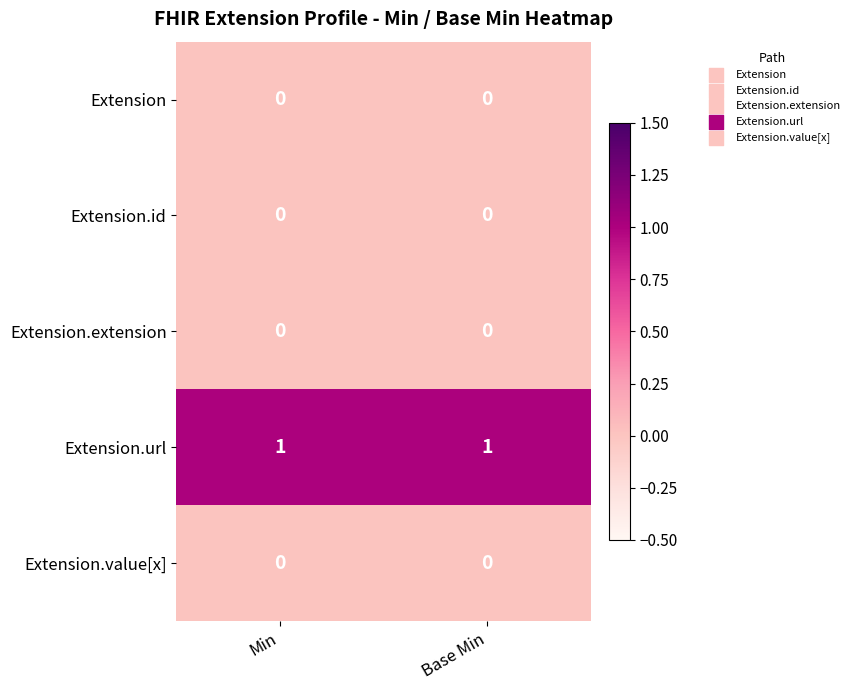

Is it true that Extension.url equals 1 at Min?

True